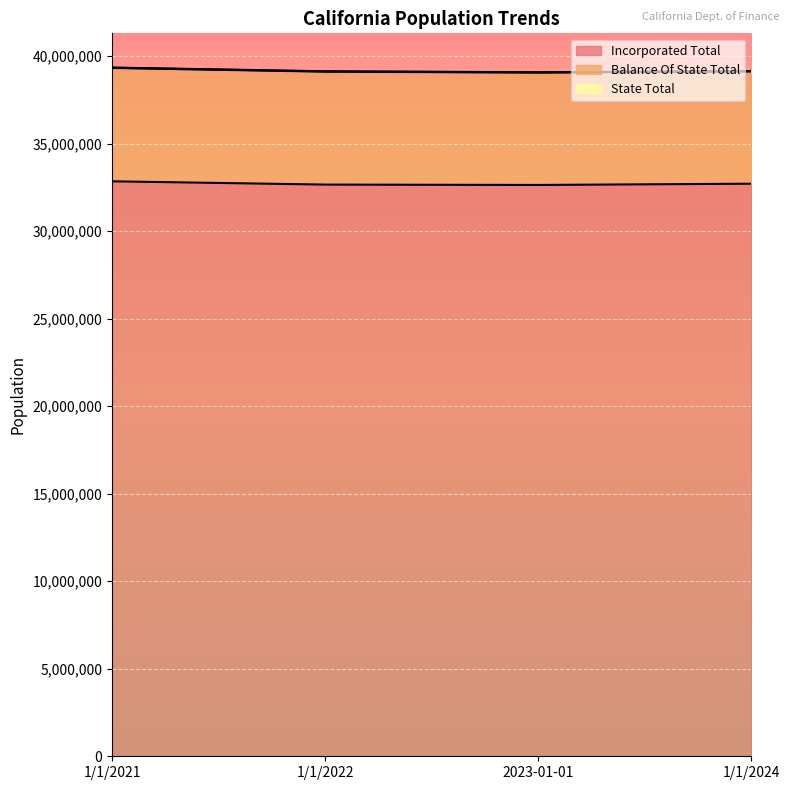

True or false: Incorporated Total and State Total cross at least once.

False